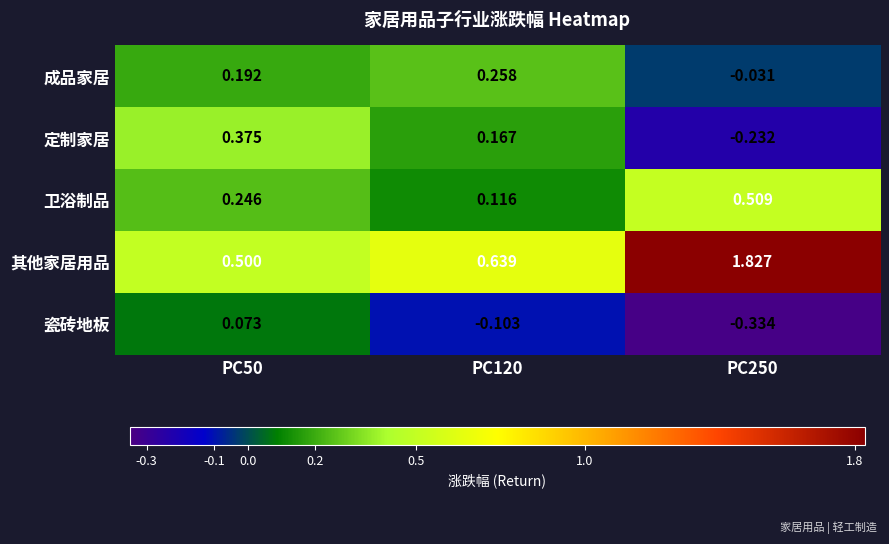

How many distinct data groups are displayed?

5